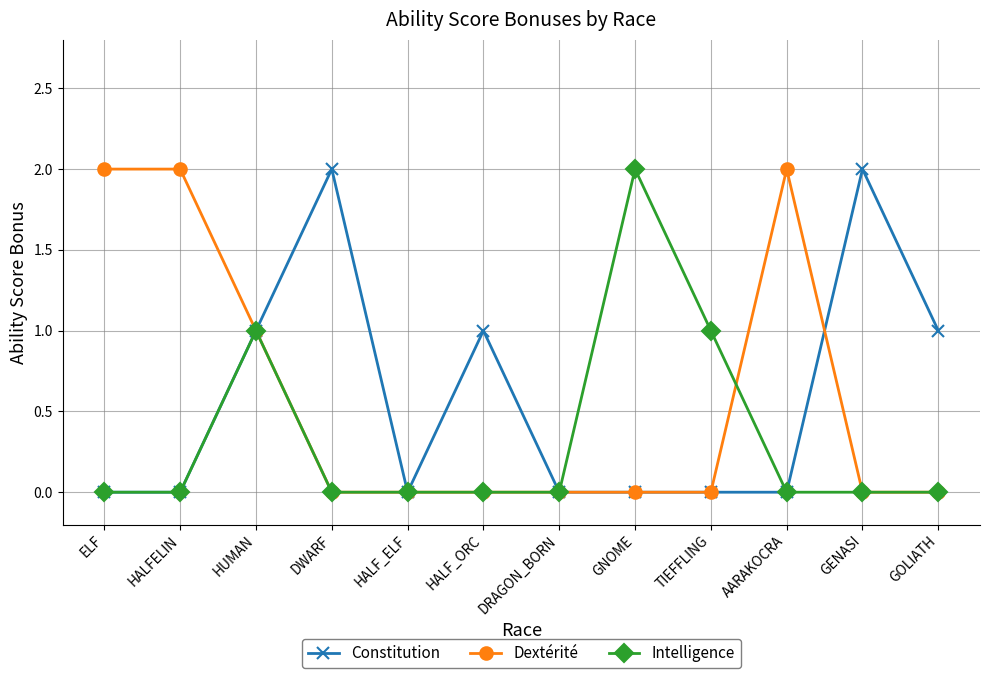

What is the label of the 12th point from the right?

ELF